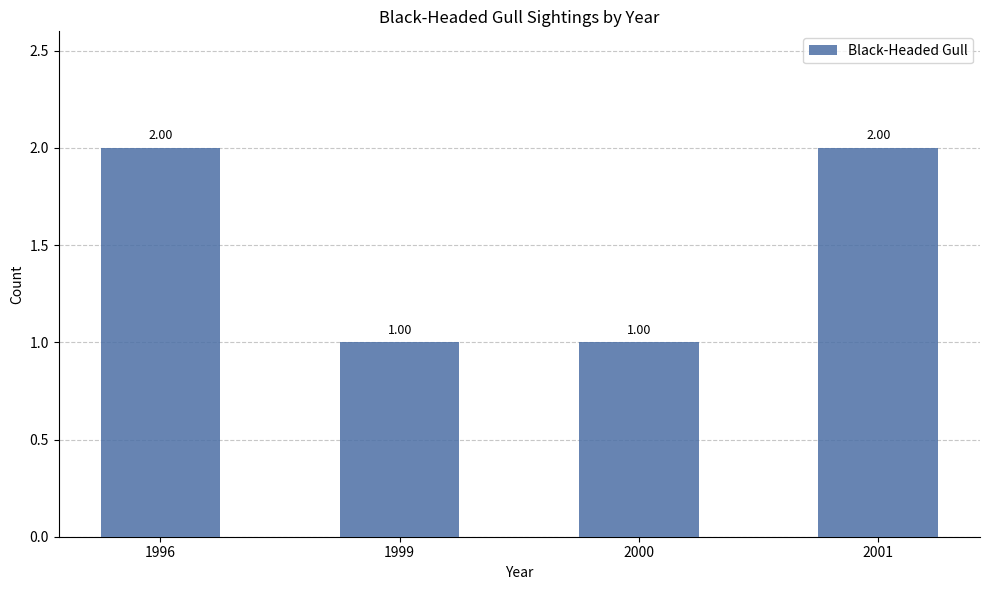

What is the difference between the second highest and second lowest values?

1